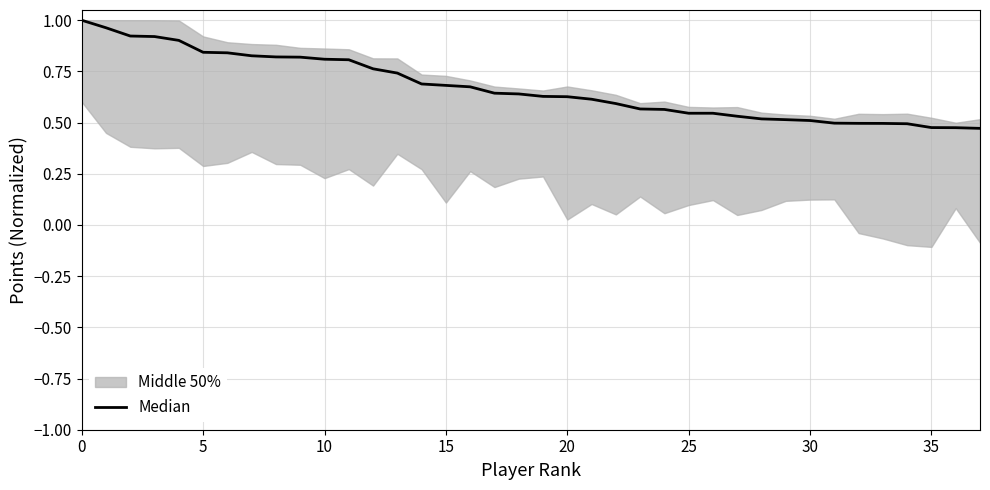

What value does the data have at 31?

0.5